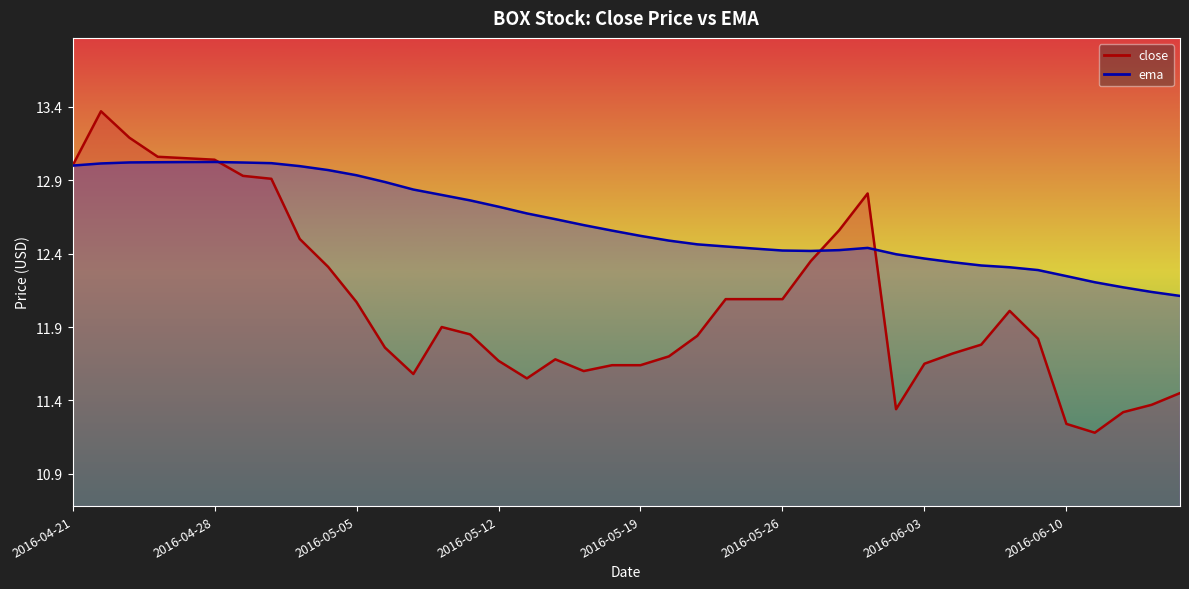

What is the difference between the highest and lowest values at 2016-05-09?

1.3